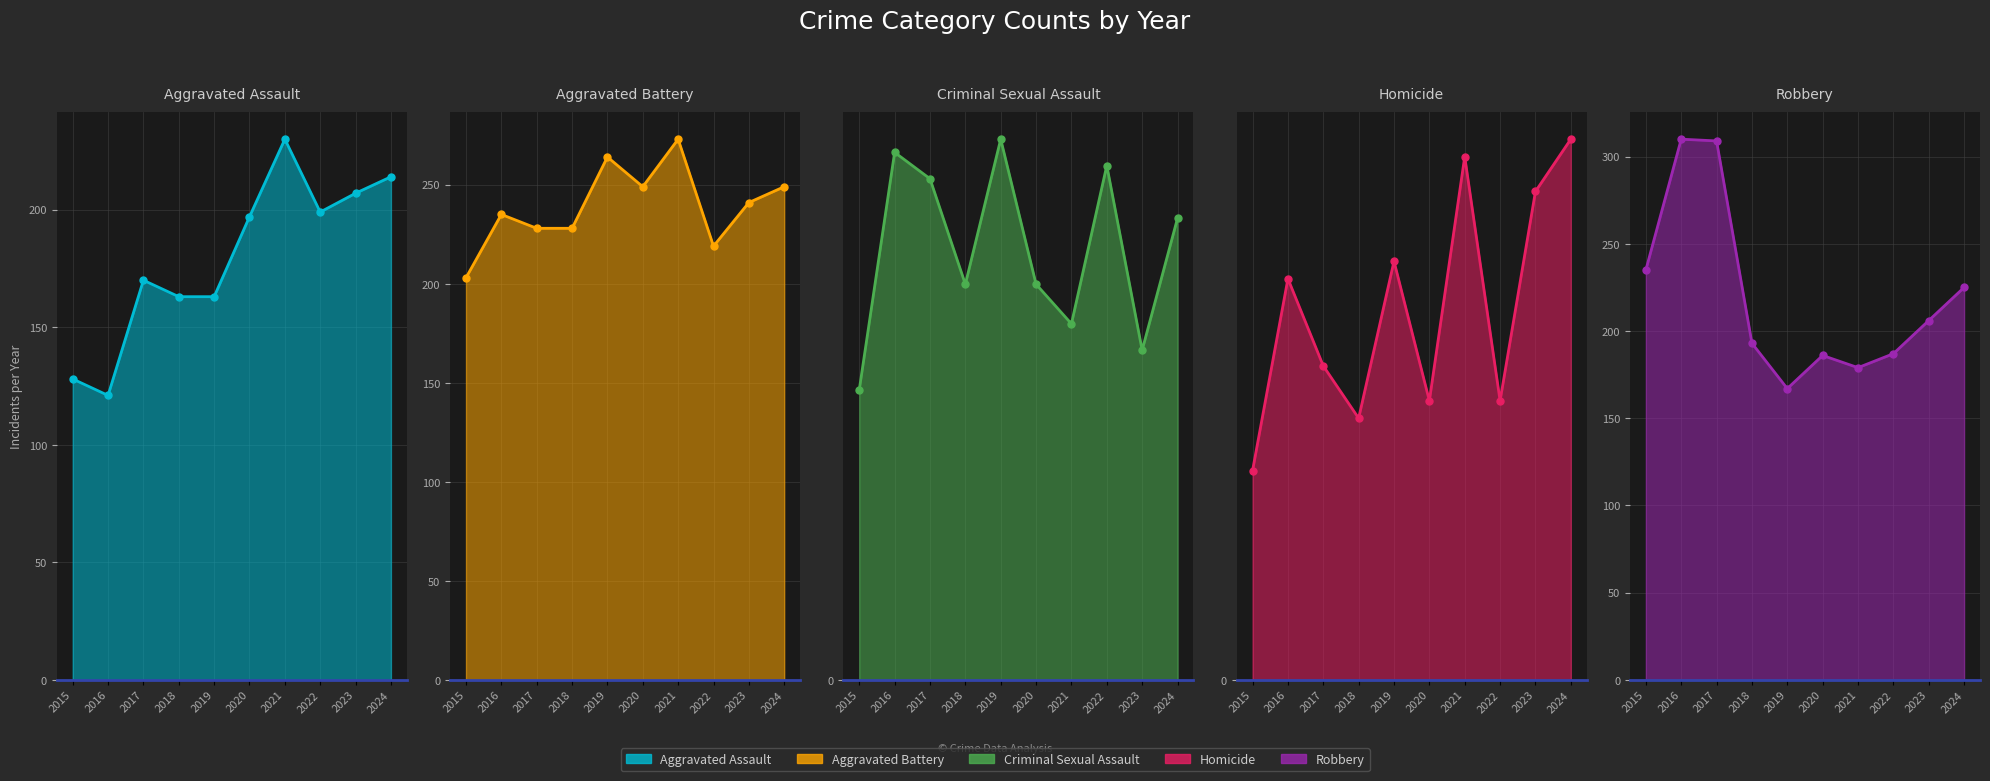

Rank the categories by Aggravated Assault value from lowest to highest.

2016, 2015, 2018, 2019, 2017, 2020, 2022, 2023, 2024, 2021